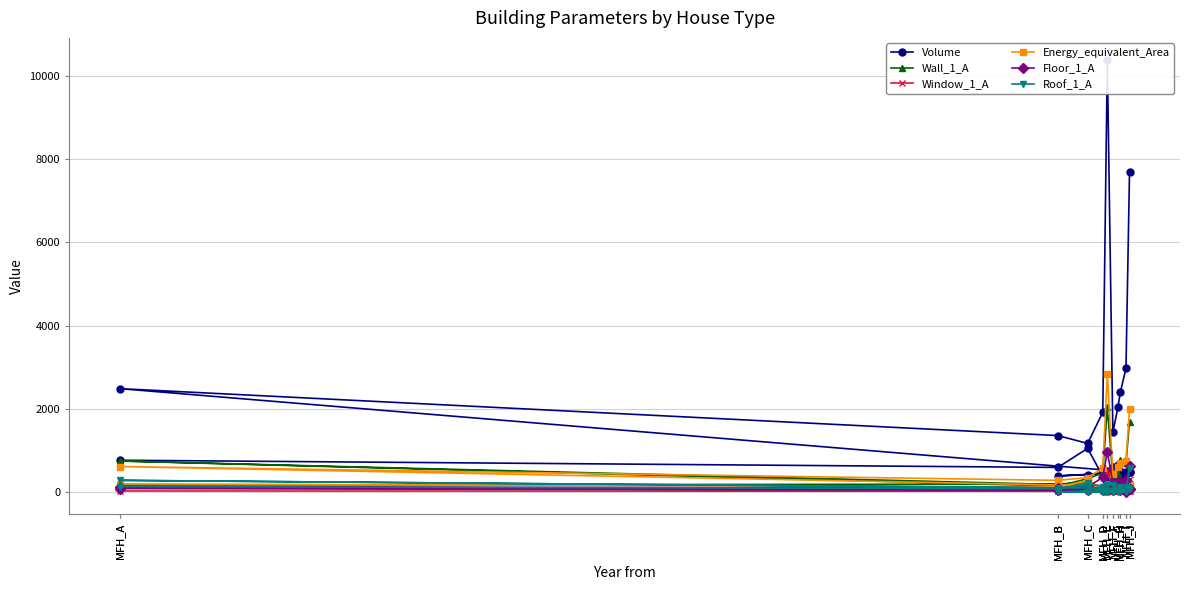

Rank the series by their maximum value, from lowest to highest.

Window_1_A, Roof_1_A, Floor_1_A, Wall_1_A, Energy_equivalent_Area, Volume